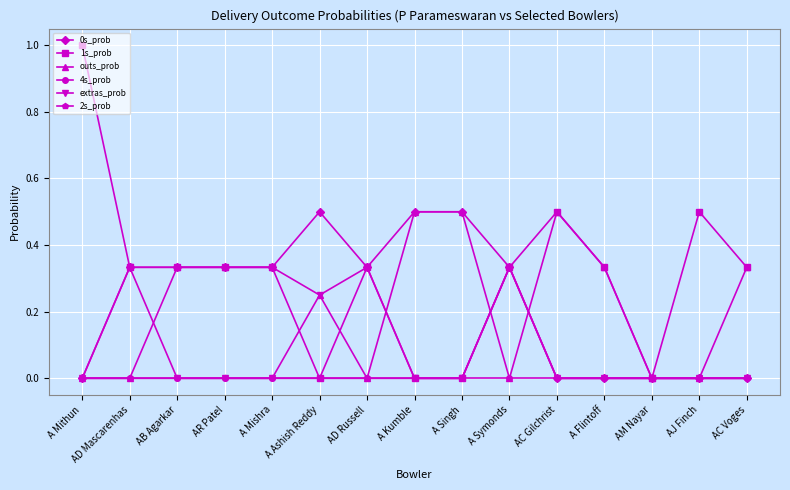

At which category is the sum across all series the highest?

A Symonds